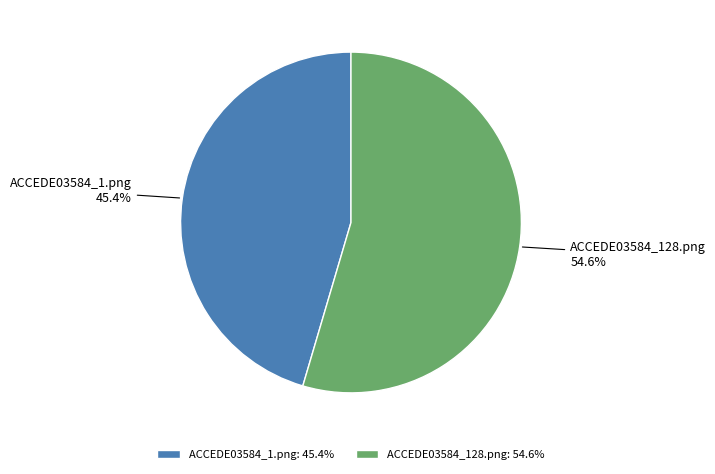

Which slice is the smallest?

ACCEDE03584_1.png